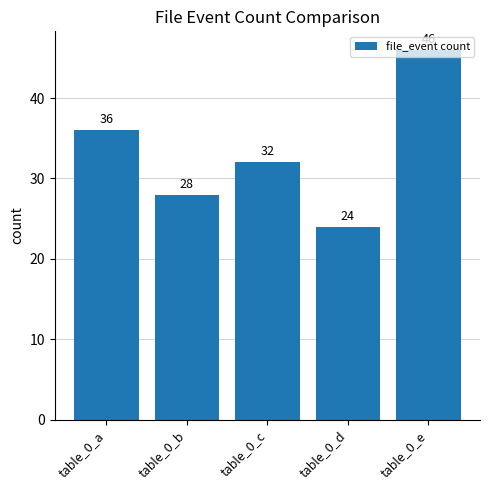

What is the value of the 3rd bar from the left?

32